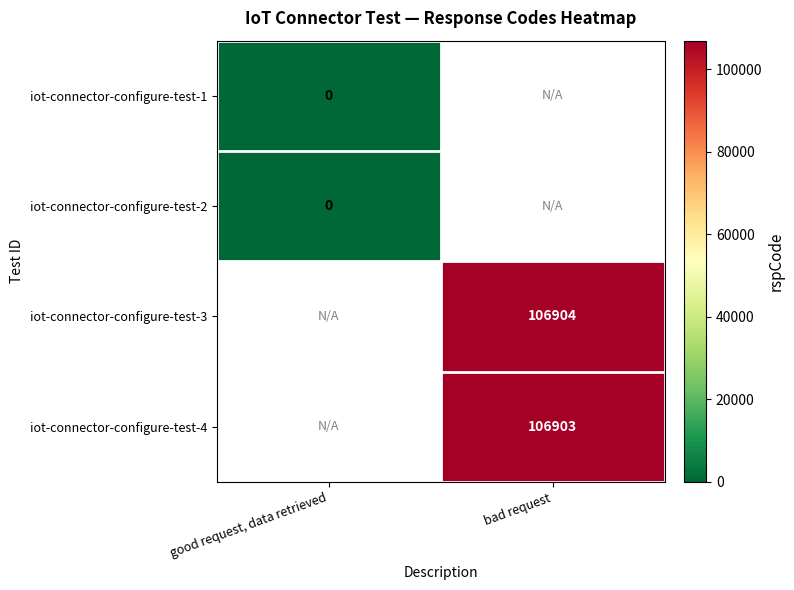

The iot-connector-configure-test-3 series shows 106904 at bad request. True or false?

True